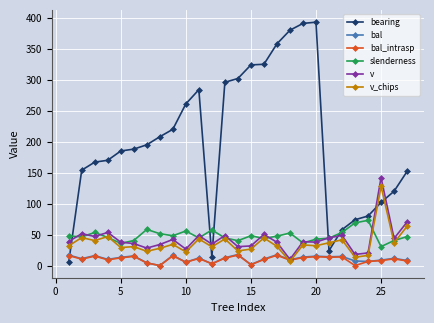

What is the lowest value of the v series?

9.9